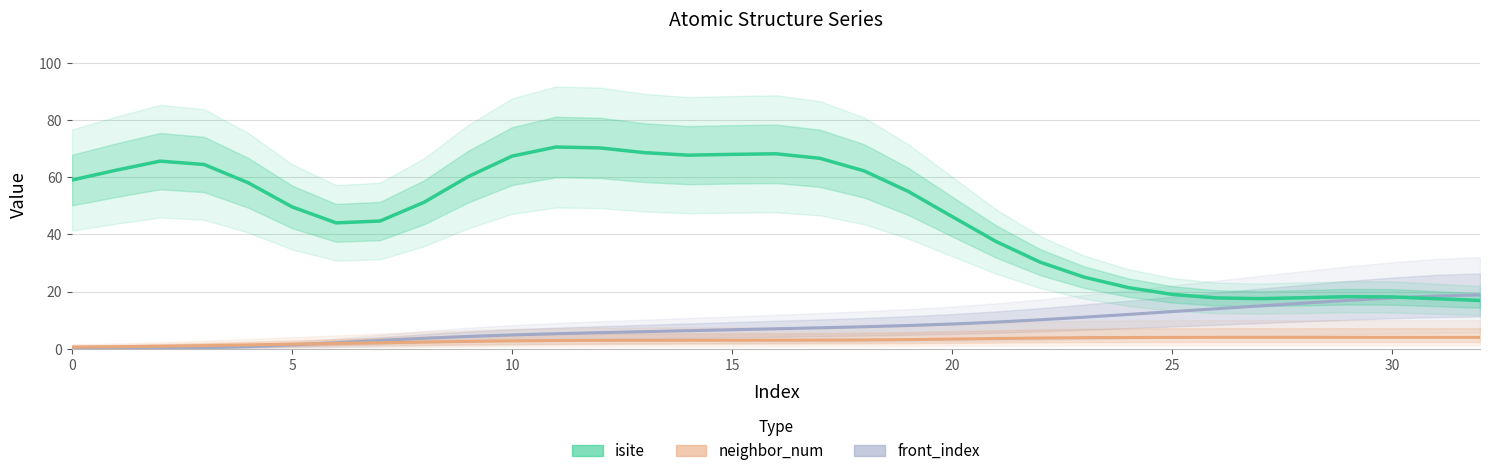

What is the minimum value for isite?

16.9